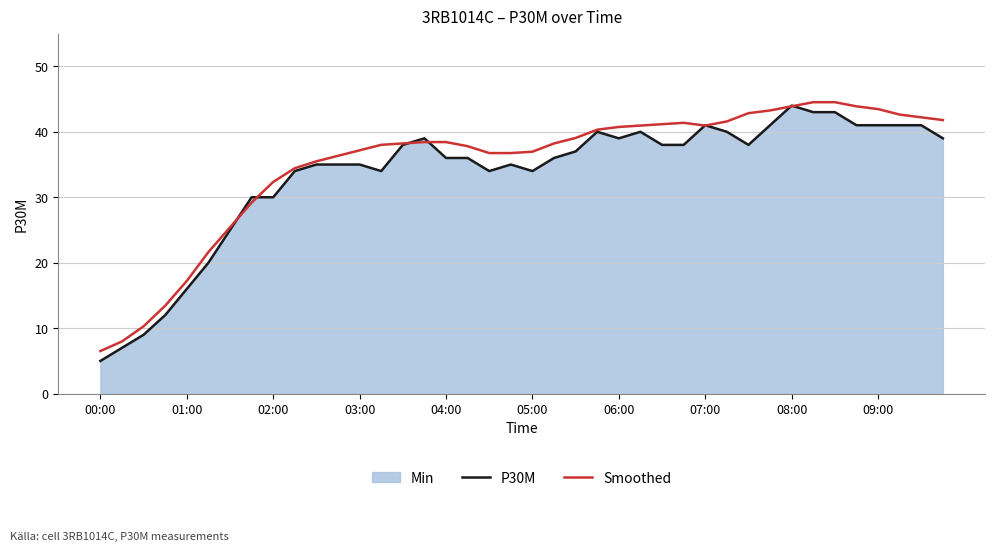

What is the total value across all series at 08:00?

87.9